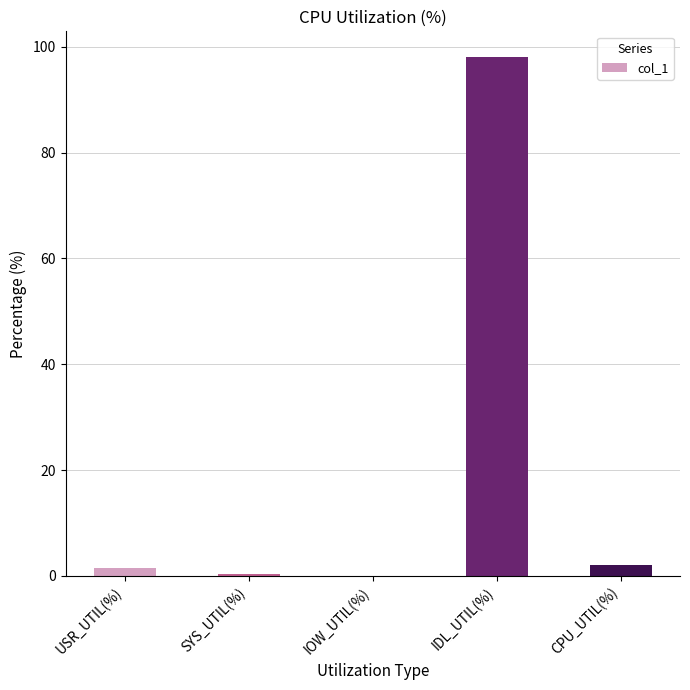

What is the greatest value displayed?

98.0